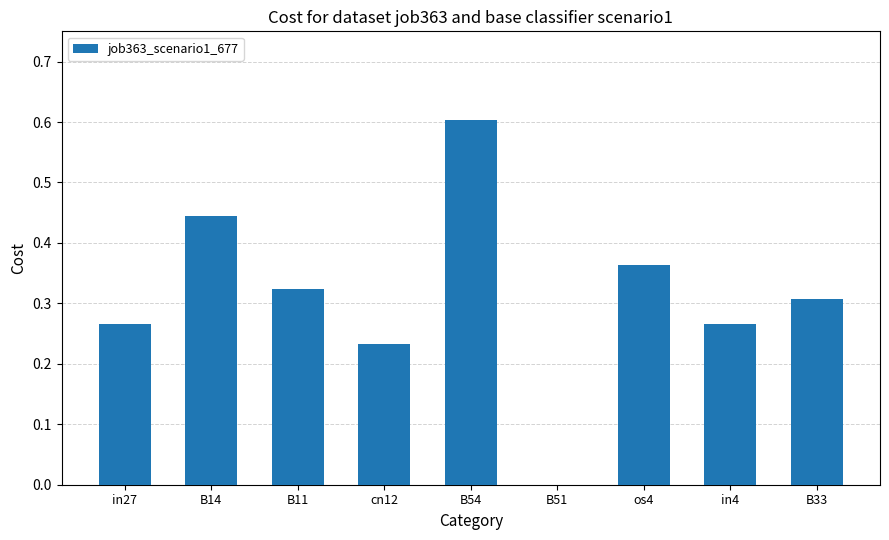

The chart shows a value of 0.6 at B54. True or false?

True